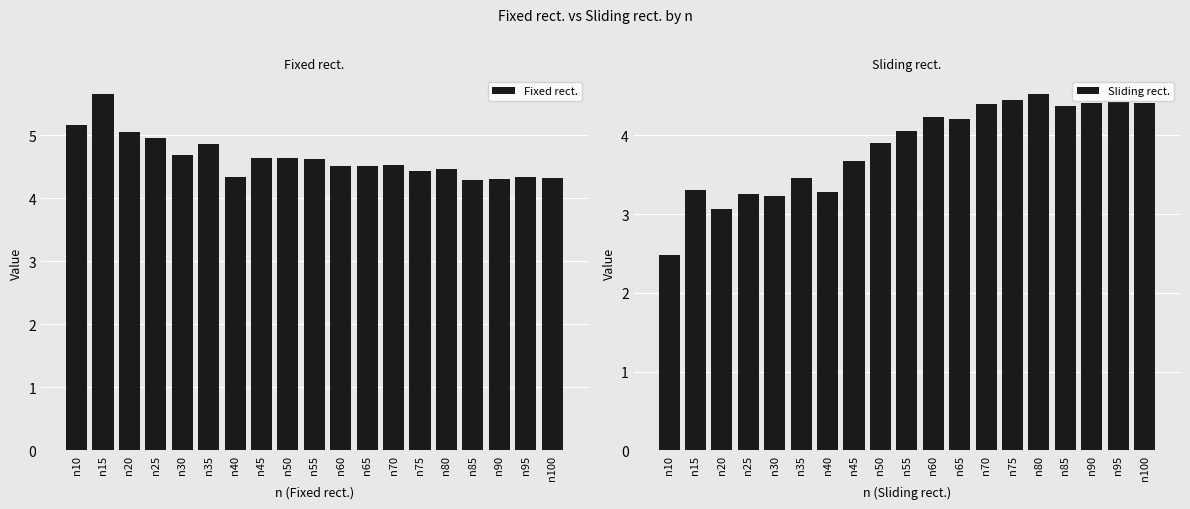

What is the spread (max minus min) of values at n45?

1.0